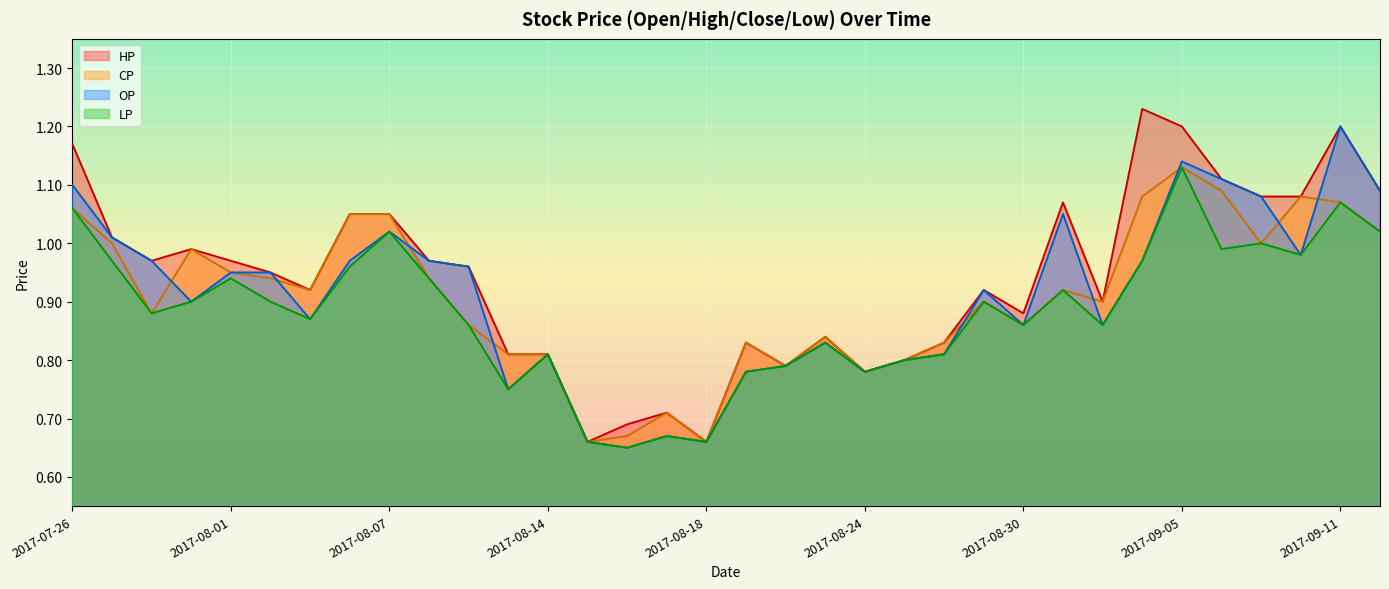

At how many categories does at least one series exceed 0?

34